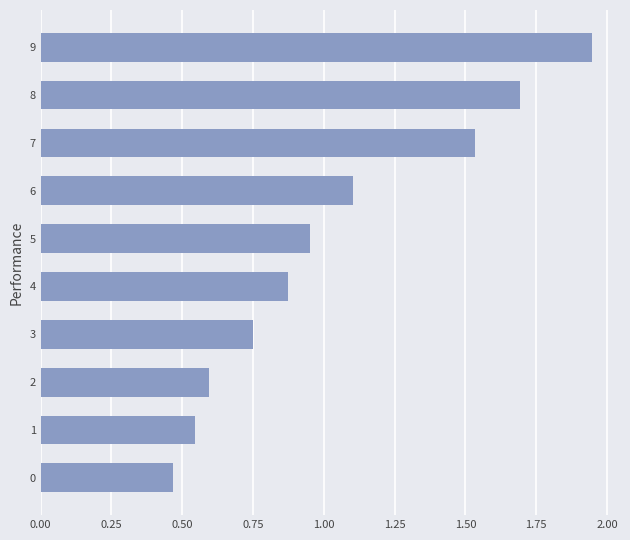

Which has a higher value, 9 or 2?

9